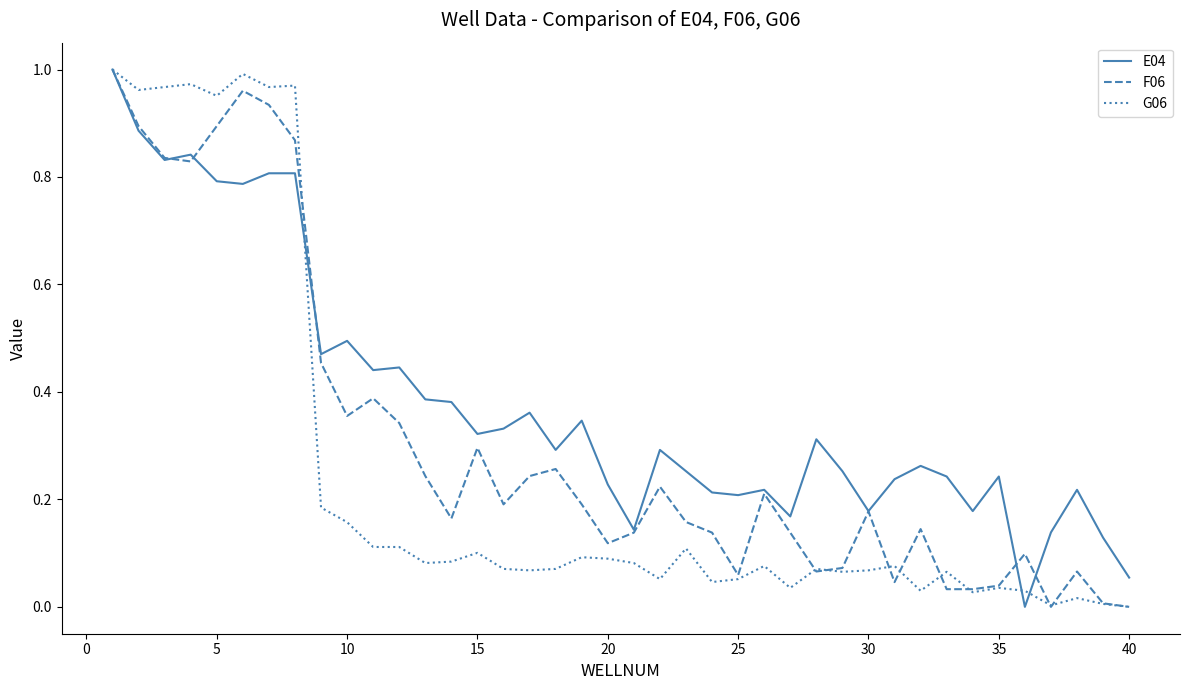

Which series has the largest total across all categories?

E04